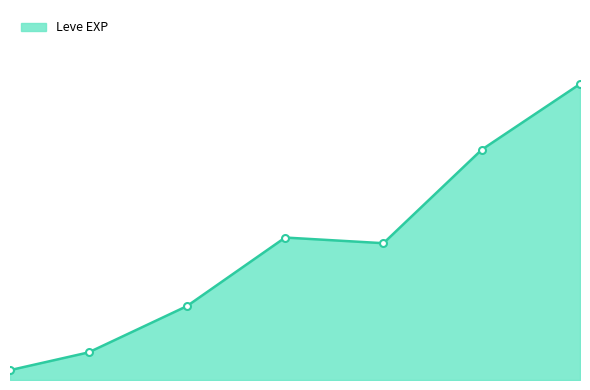

Does the chart display data point markers on the line(s)?

No